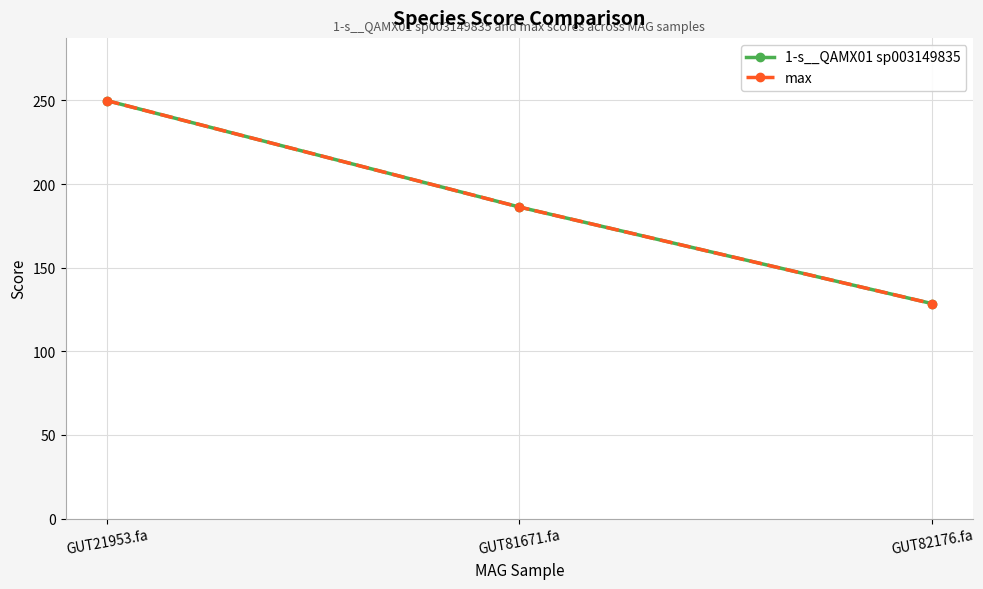

Reading left to right, transcribe all the data shown in this chart.

1-s__QAMX01 sp003149835: 249.9	186.2	128.5
max: 249.9	186.2	128.5